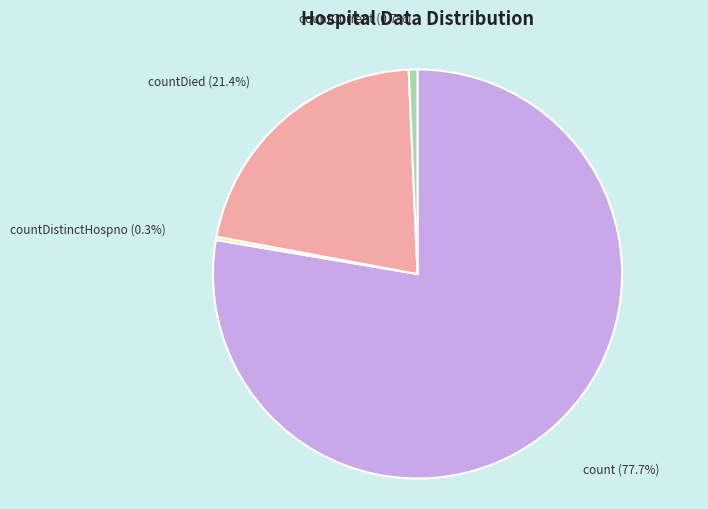

Which slice is the largest?

count